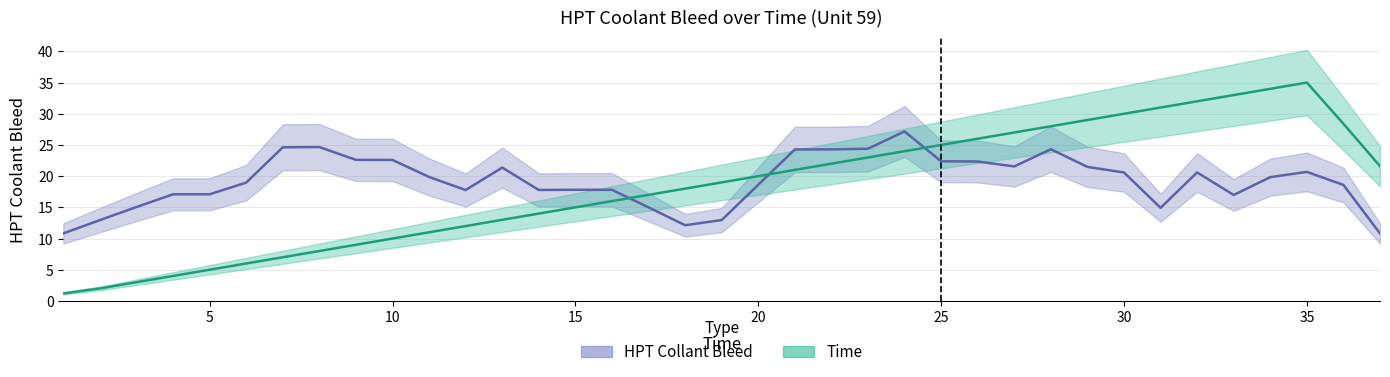

Which has a higher value, 22 or 14?

22